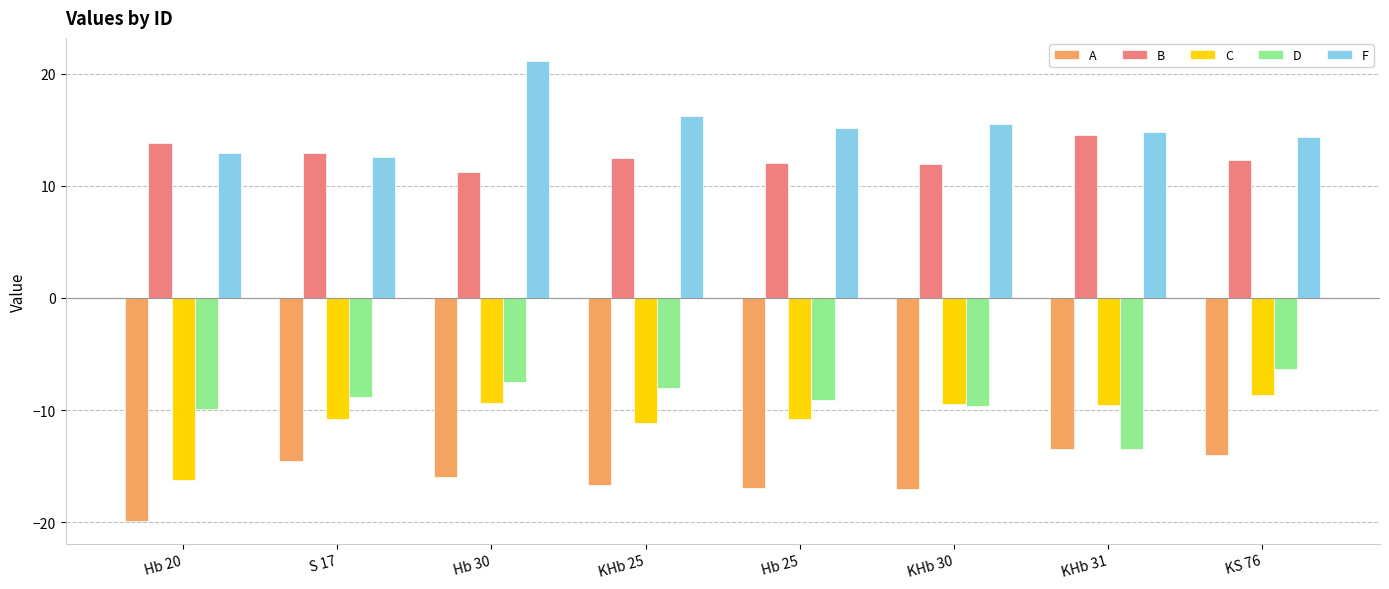

Which series changed the most between Hb 20 and KS 76?

C